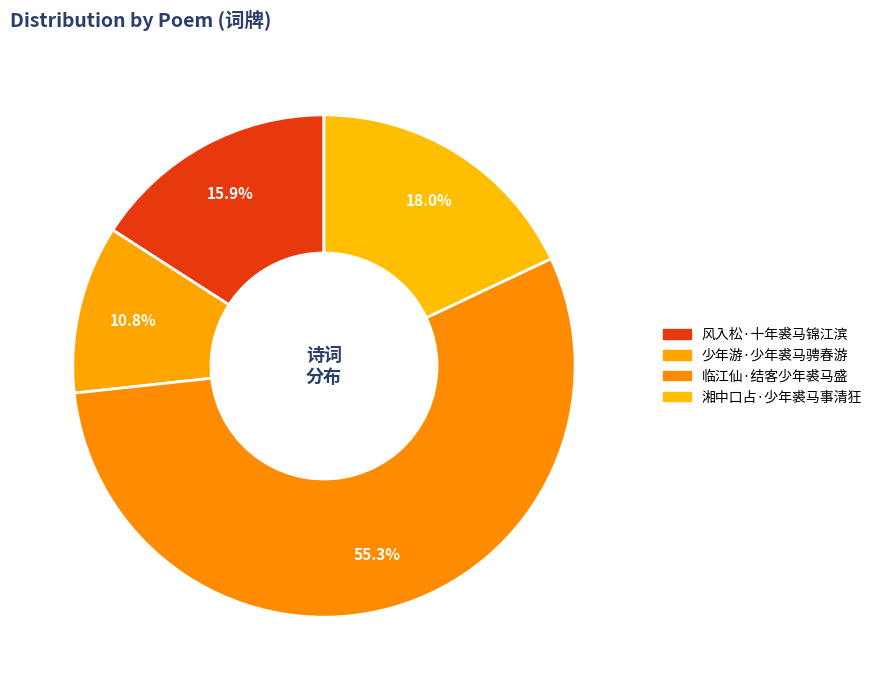

How many segments does this pie chart have?

4